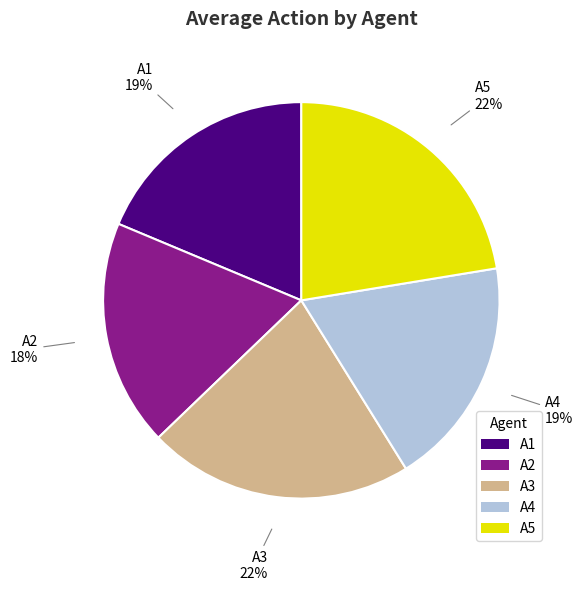

The A4 slice represents 19% of the pie. True or false?

True